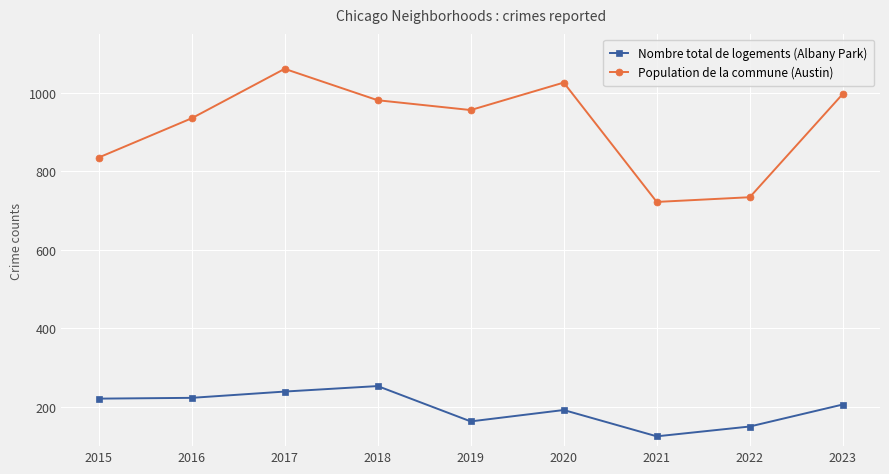

Between 2015 and 2019, which series saw the biggest shift?

Population de la commune (Austin)